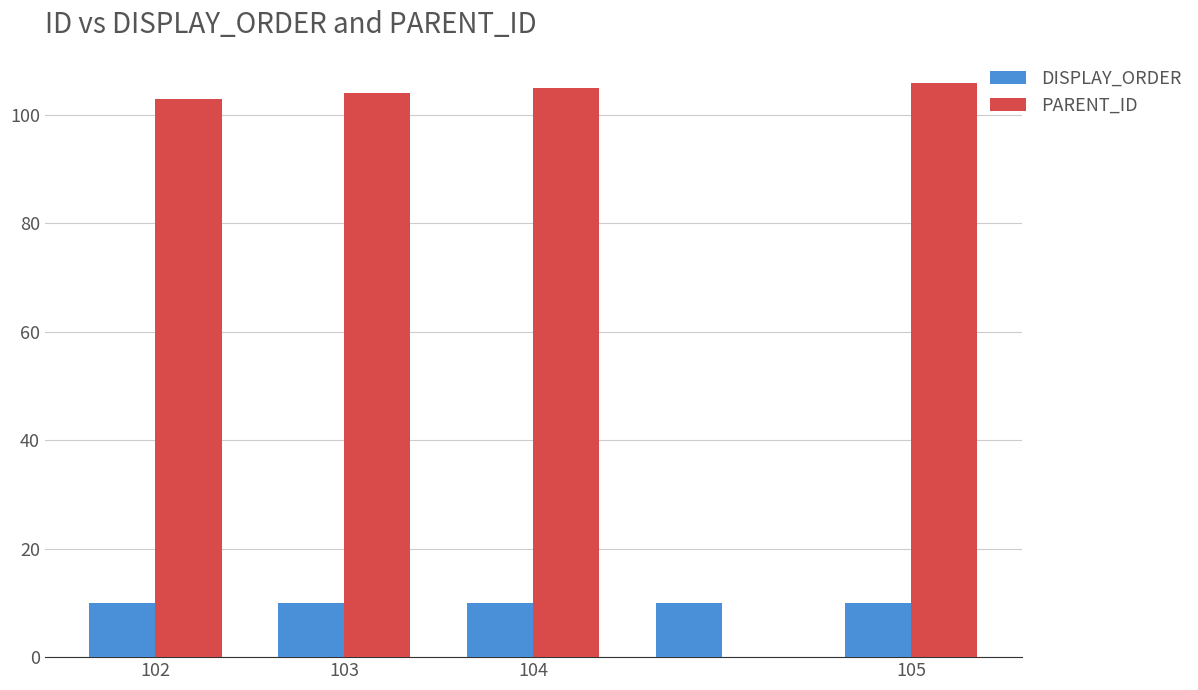

What is the highest value of the PARENT_ID series?

106